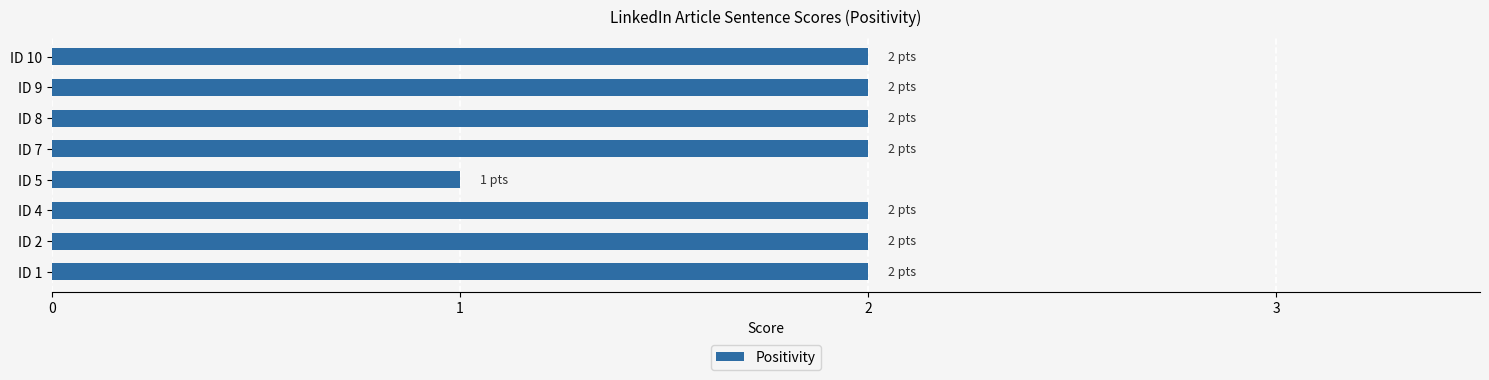

What is the ratio of the value at ID 2 to the value at ID 10?

1.0